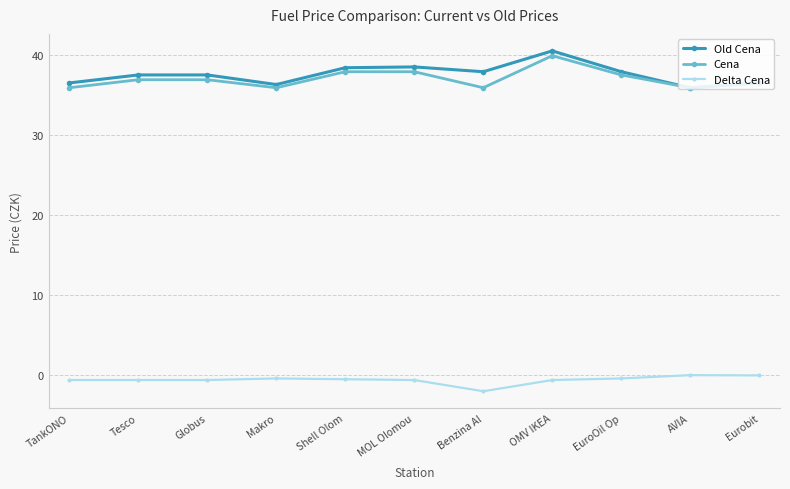

Is the value of Old Cena at EuroOil Op greater than the value of Delta Cena at Benzina Al?

Yes